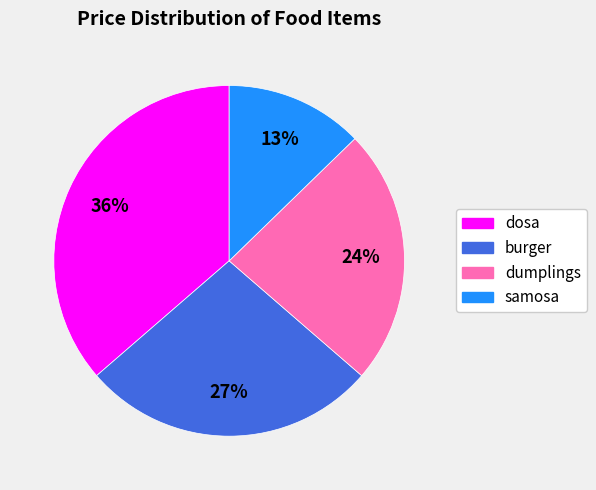

Is it true that samosa is 22% of the pie?

False